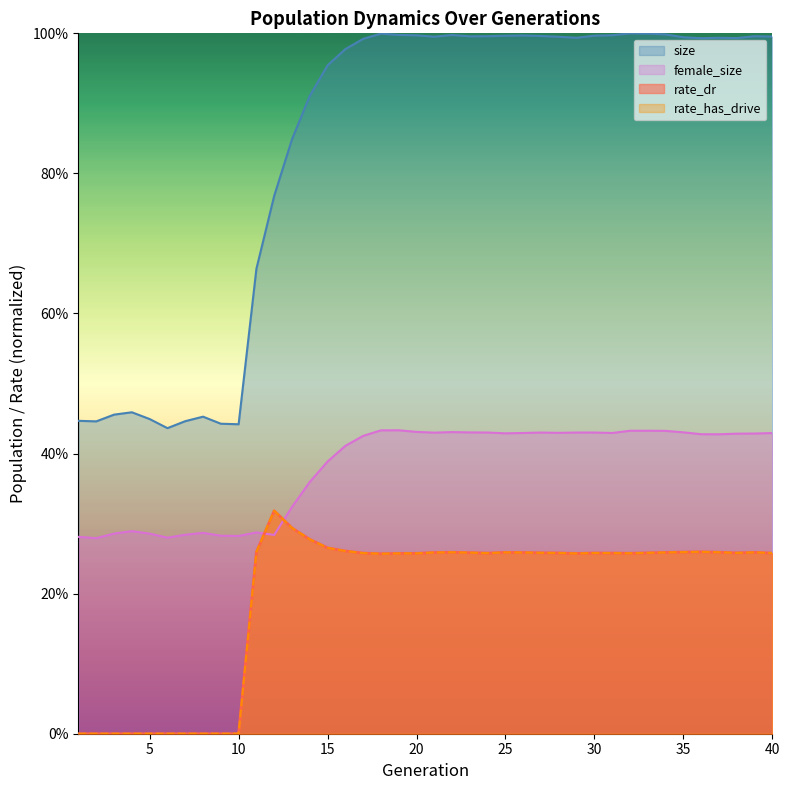

How many interior local valleys does the rate_dr series have?

5